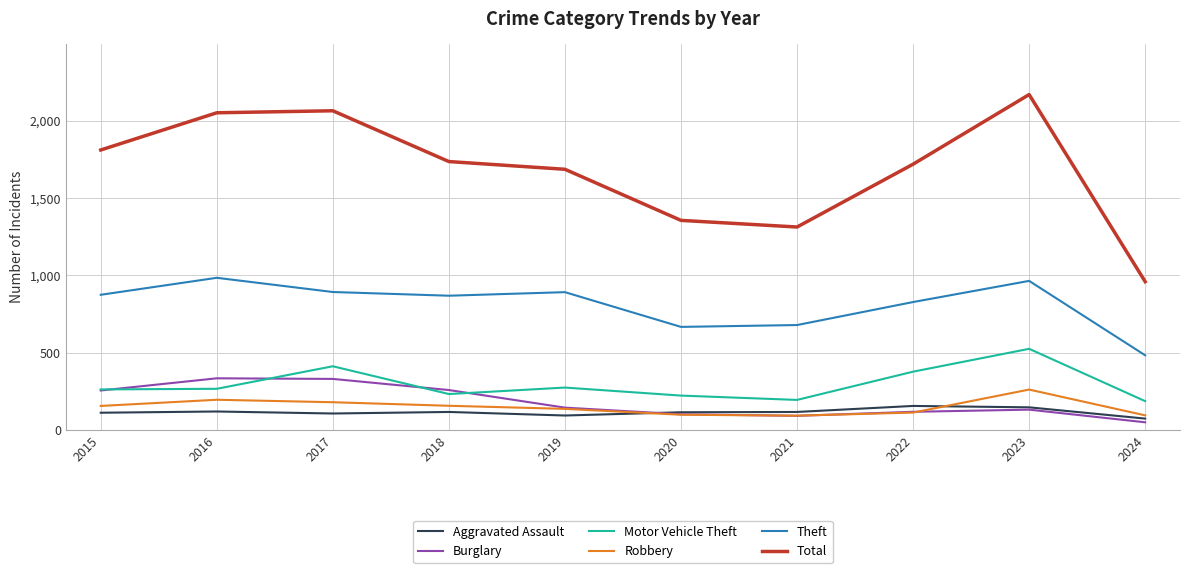

What is the spread (max minus min) of values at 2019?

1595